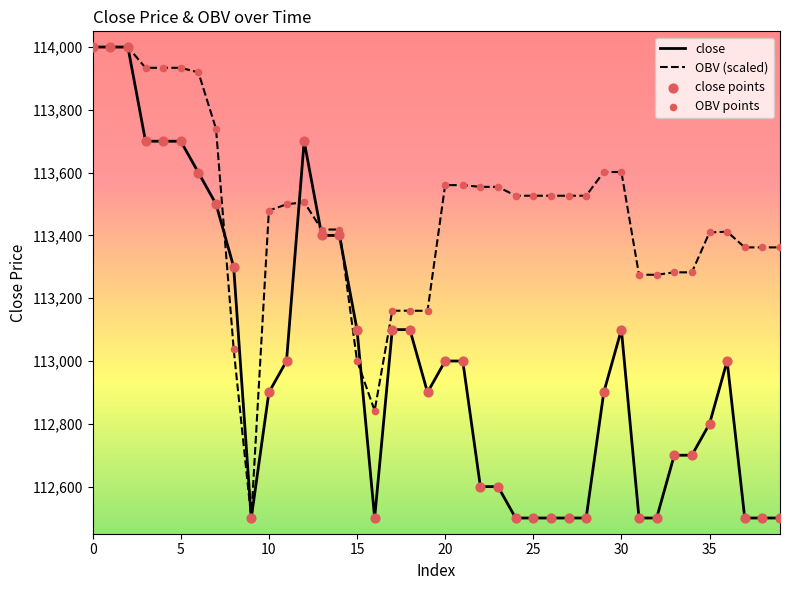

Which series has the largest range (max minus min)?

close